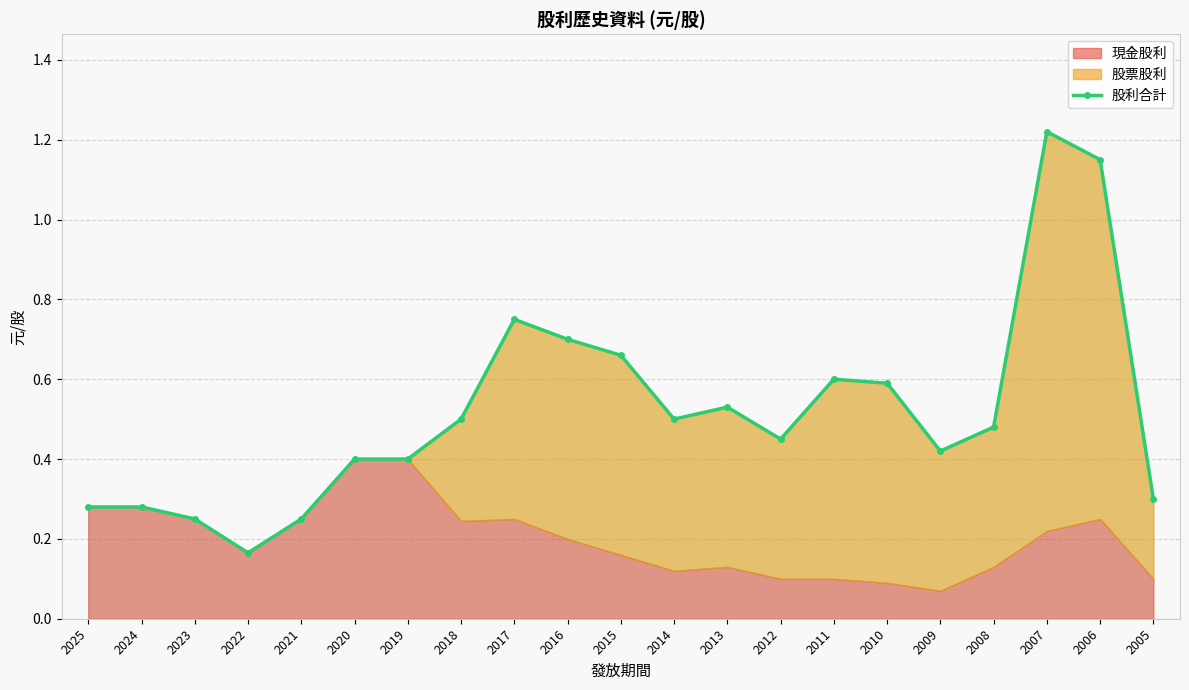

True or false: the data has more than 1 interior local peaks.

True